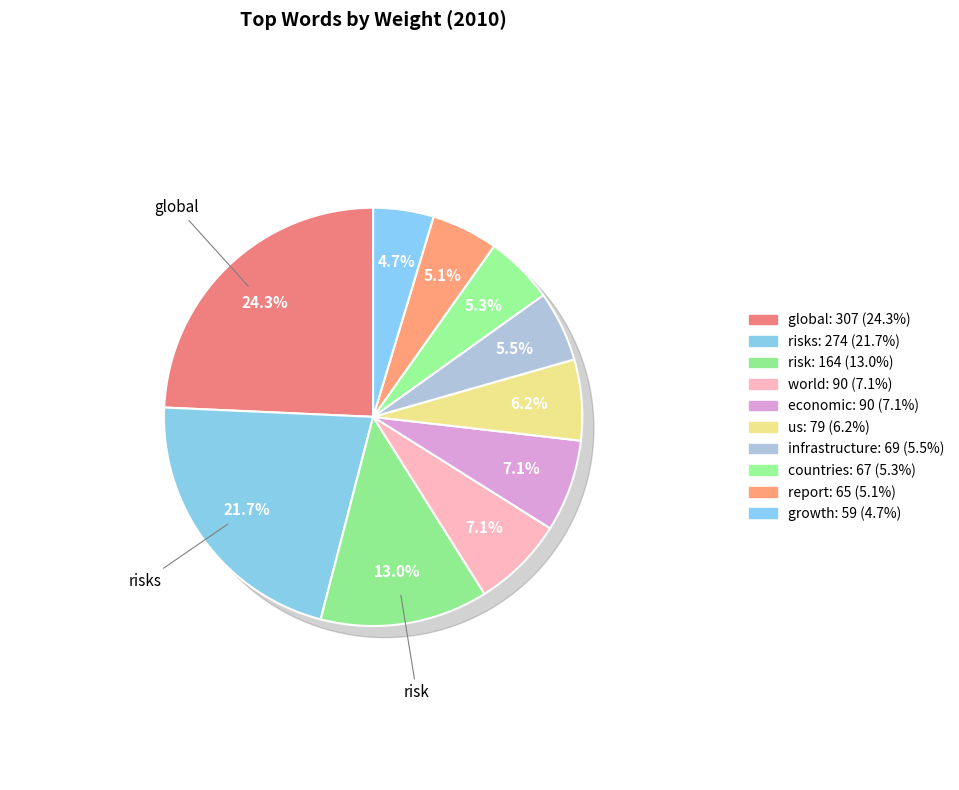

Is it true that infrastructure is 5% of the pie?

True